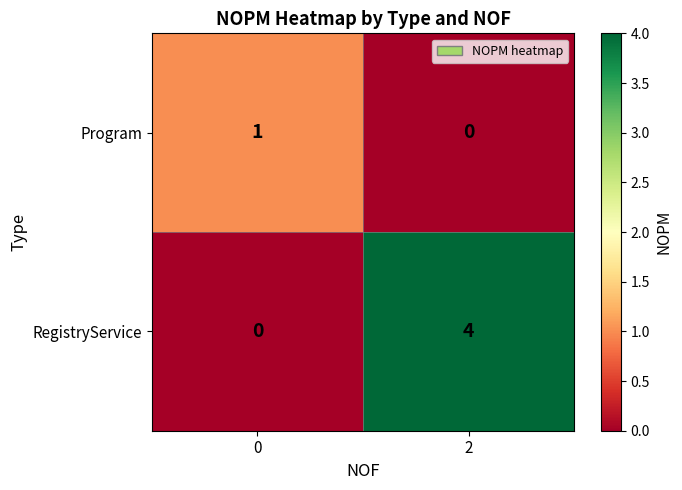

Reading left to right, list all the values displayed in this chart.

Program: 1	0
RegistryService: 0	4